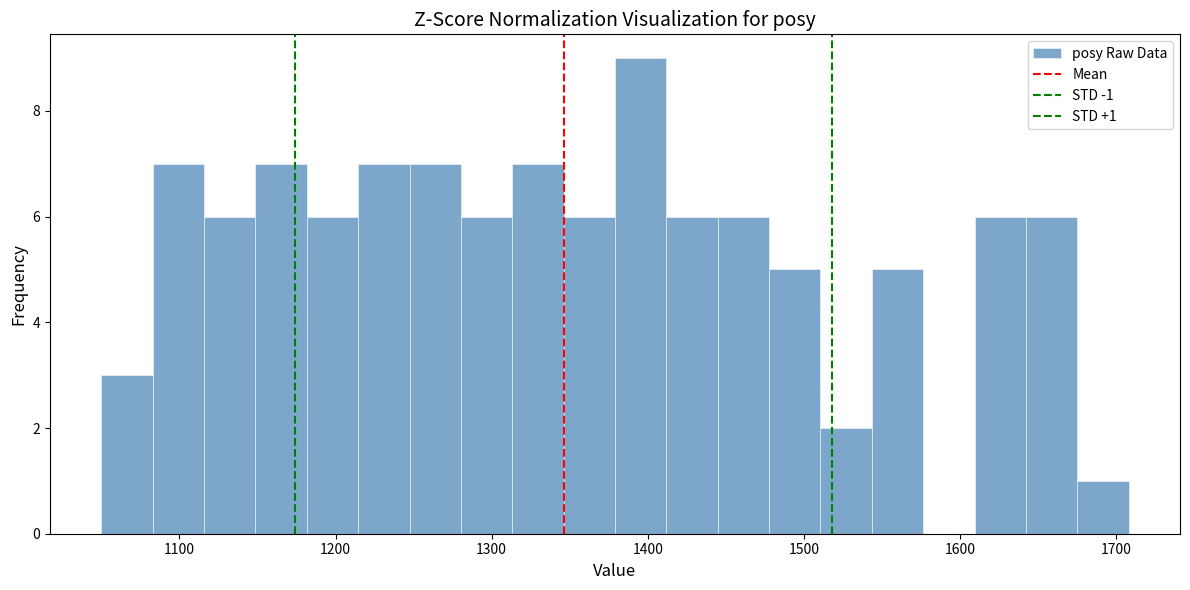

Around what value on the x-axis is the tallest bar? Give the approximate position of its centre, as read against the axis.

1400